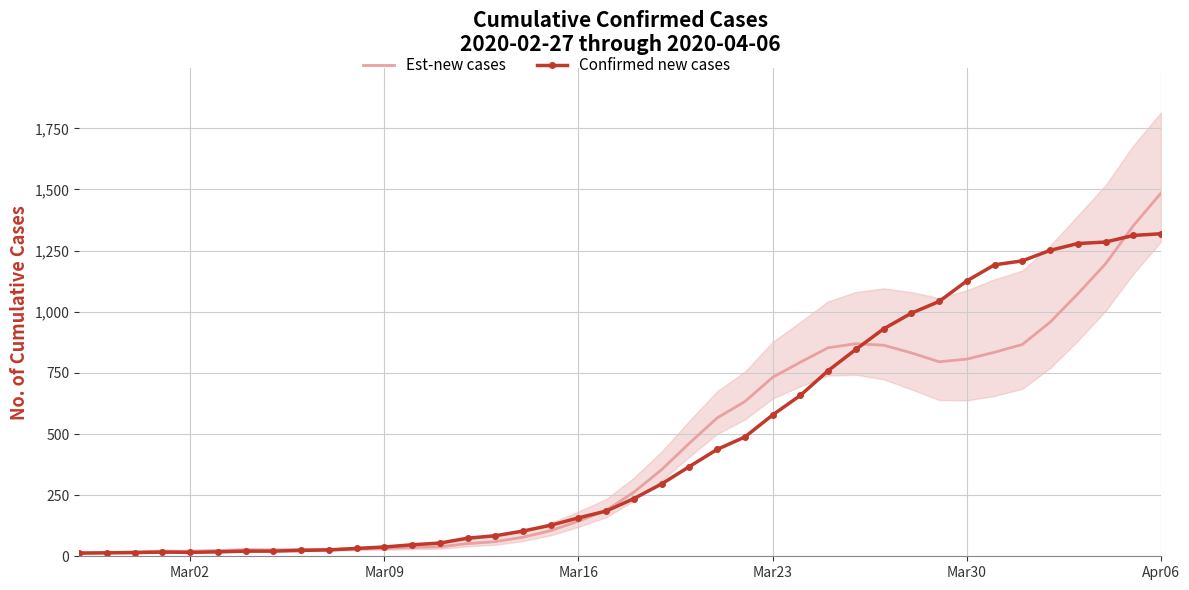

Which series has the largest total across all categories?

Confirmed new cases